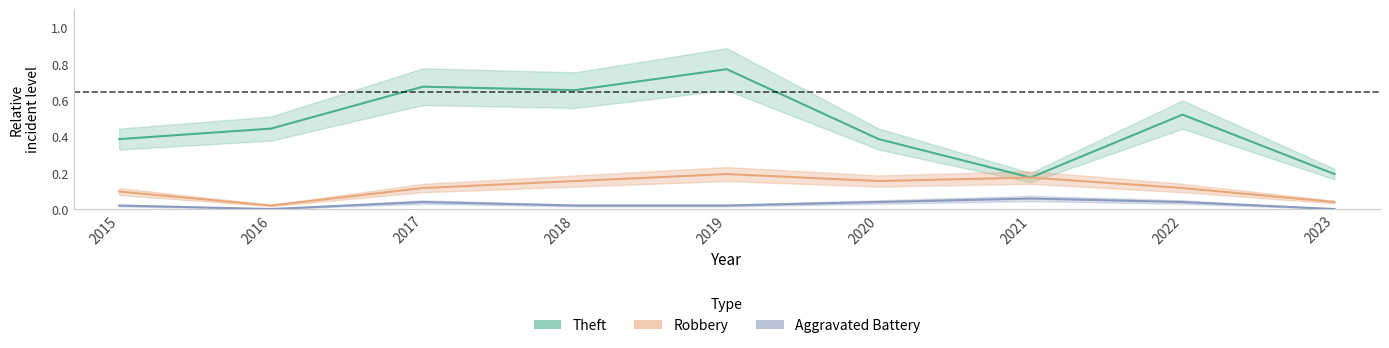

Which series has the largest total across all categories?

Theft